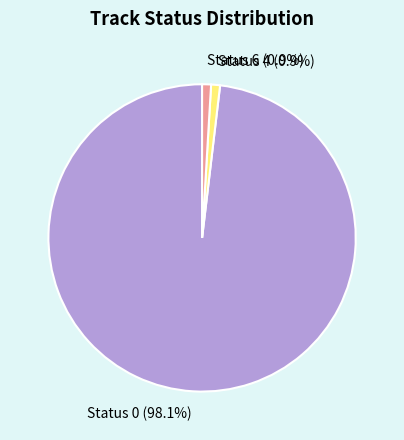

Which has a higher value, Status 6 (0.9%) or Status 0 (98.1%)?

Status 0 (98.1%)